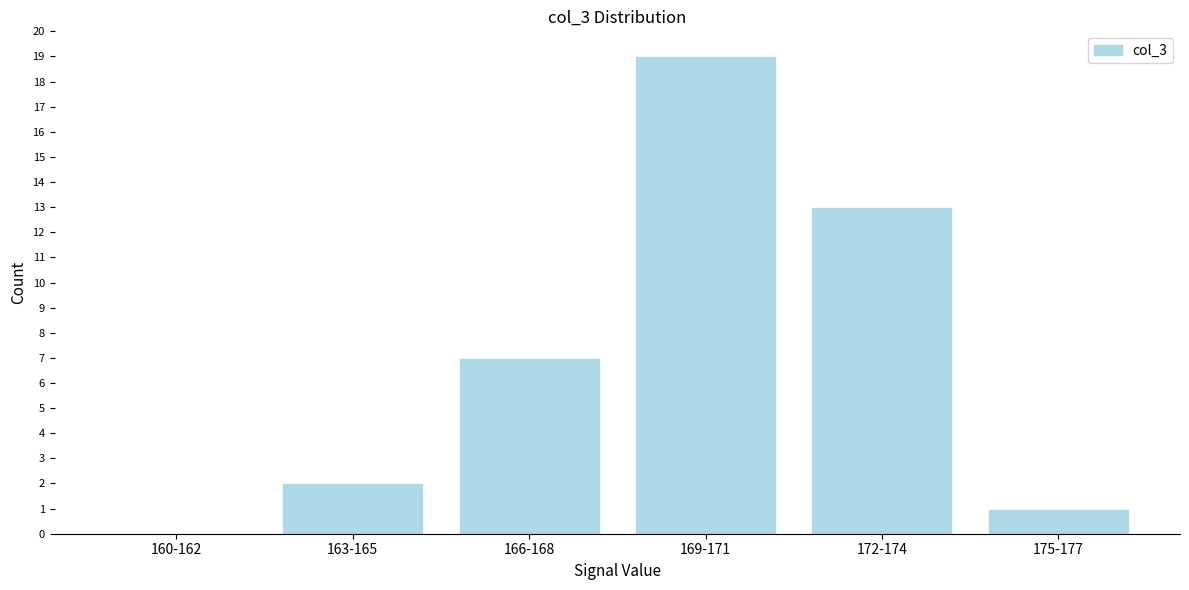

Reading right to left, what are all the values shown in this chart?

175-177=1	172-174=13	169-171=19	166-168=7	163-165=2	160-162=0